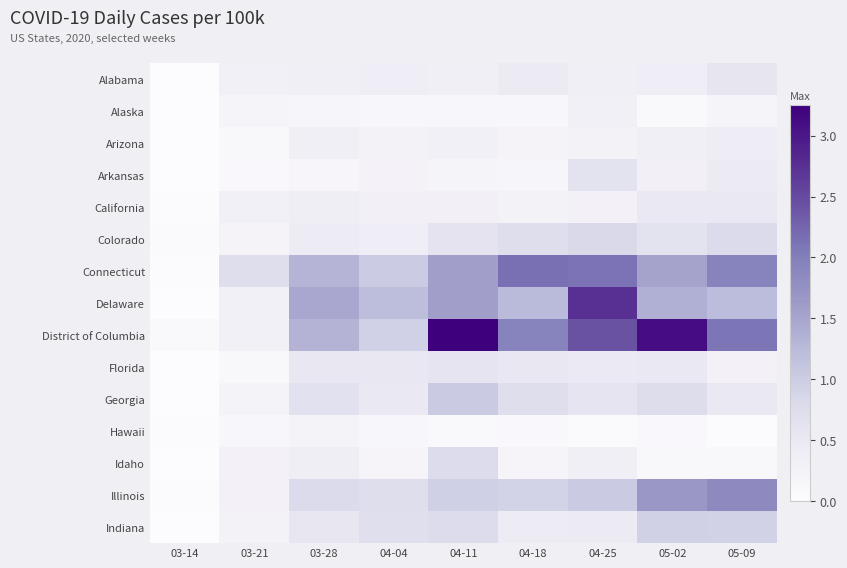

List the series in order of their peak value, highest first.

District of Columbia, Delaware, Connecticut, Illinois, Georgia, Indiana, Colorado, Idaho, Arkansas, Florida, Alabama, California, Arizona, Alaska, Hawaii